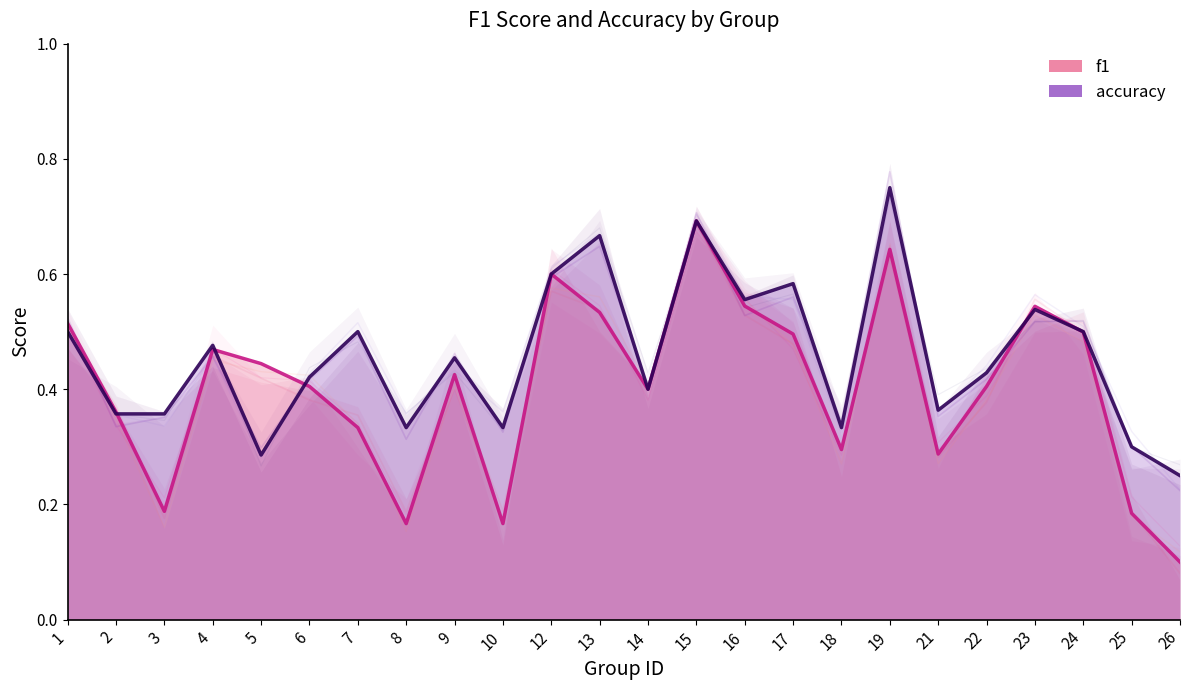

Between 1 and 14, which is larger?

1